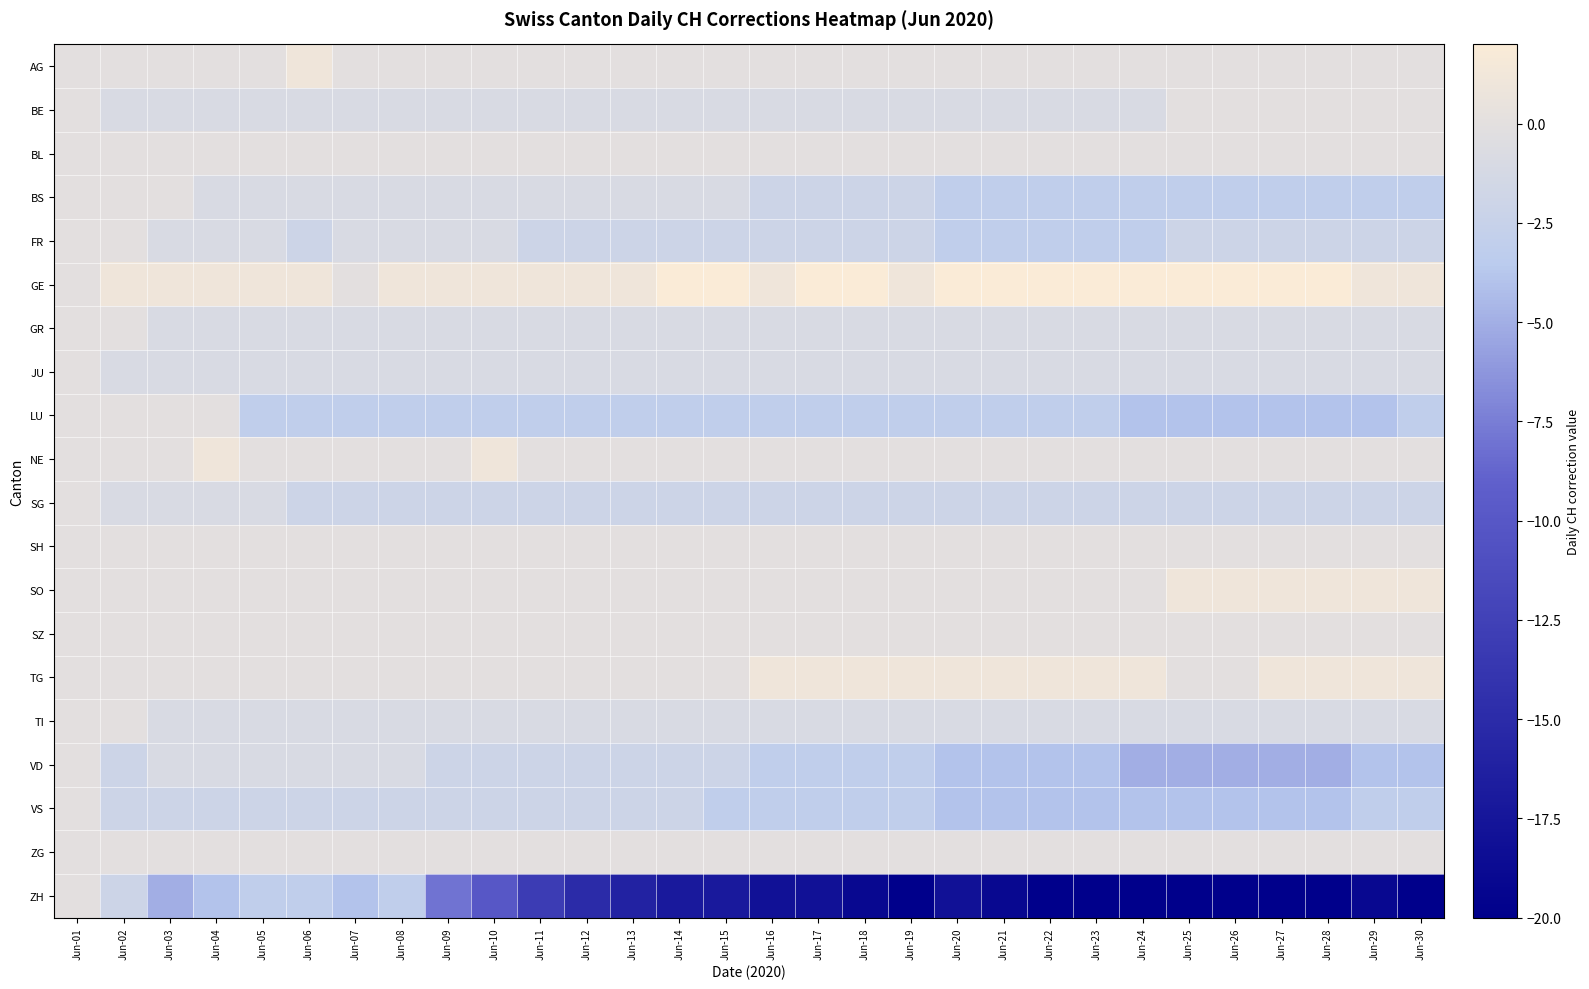

What is the total value across all series at Jun-02?

-8